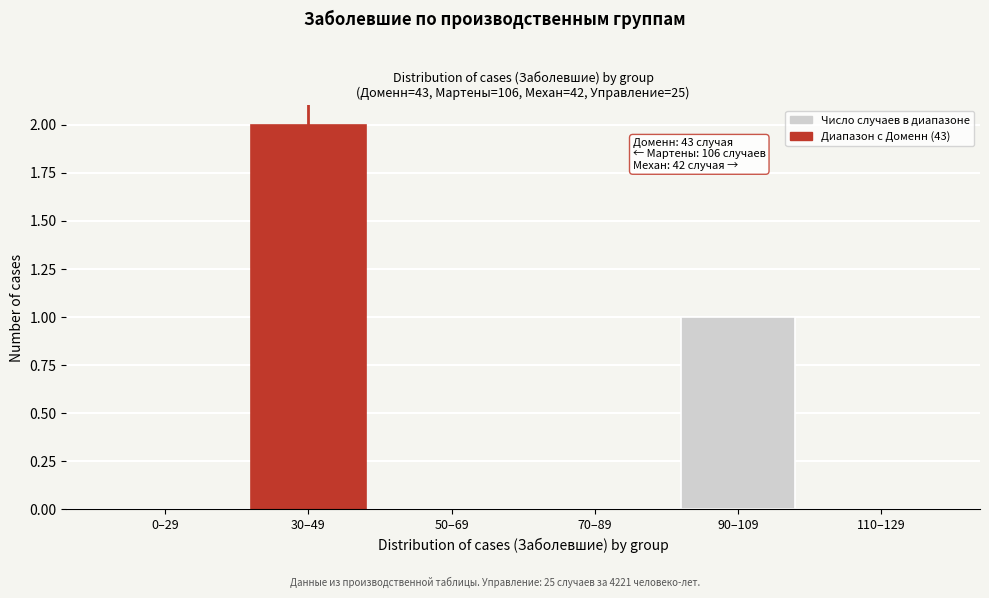

Reading left to right, what are all the values shown in this chart?

0–29=0	30–49=2	50–69=0	70–89=0	90–109=1	110–129=0